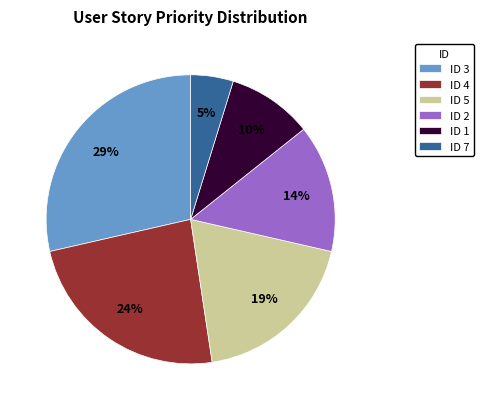

Rank the categories by value from highest to lowest.

ID 3, ID 4, ID 5, ID 2, ID 1, ID 7